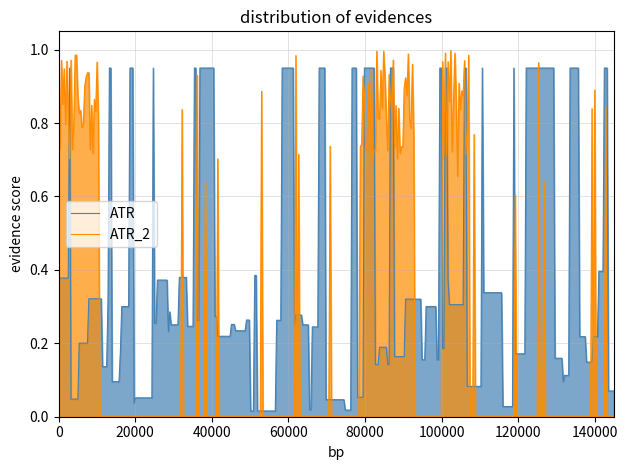

True or false: ATR_2 and ATR cross at least once.

True